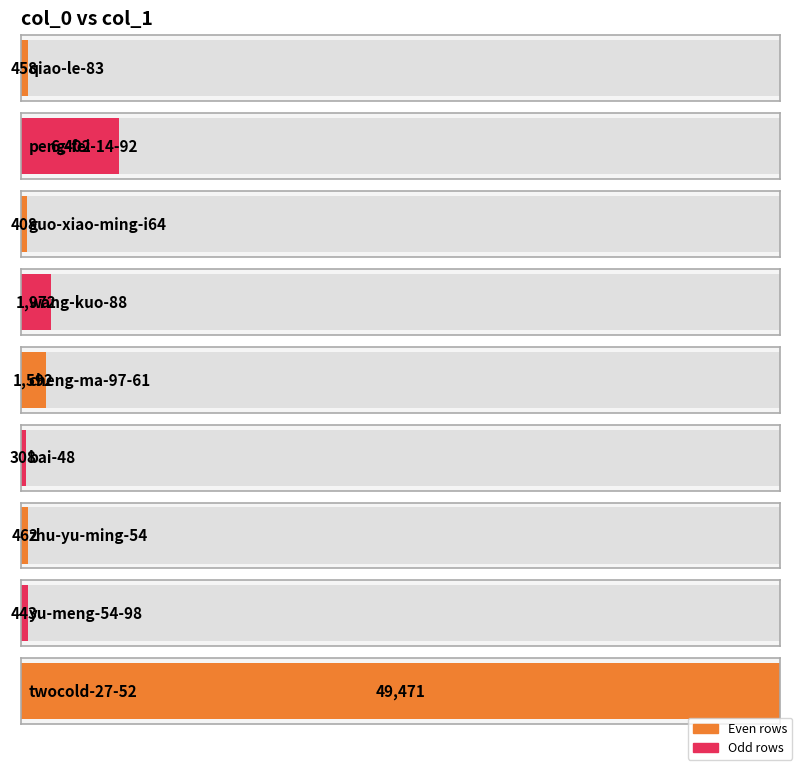

The value at peng-fei-14-92 is 10133. True or false?

False